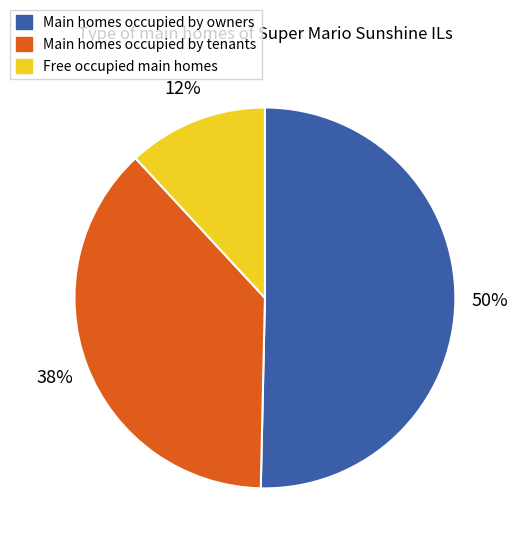

Combined, do Free occupied main homes and Main homes occupied by owners account for over 50%?

Yes